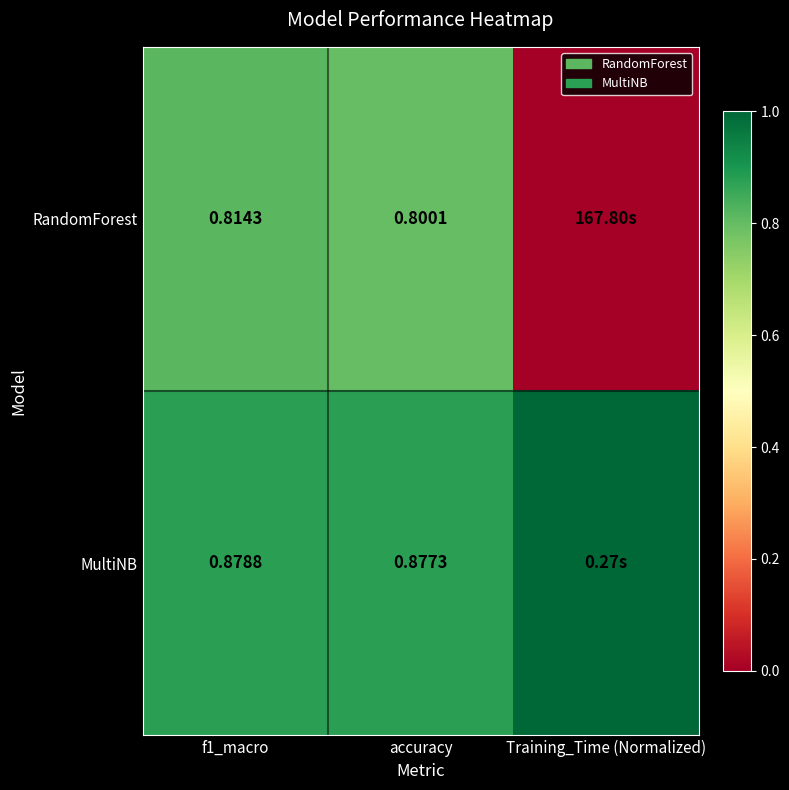

What is the spread (max minus min) of values at Training_Time (Normalized)?

1.0